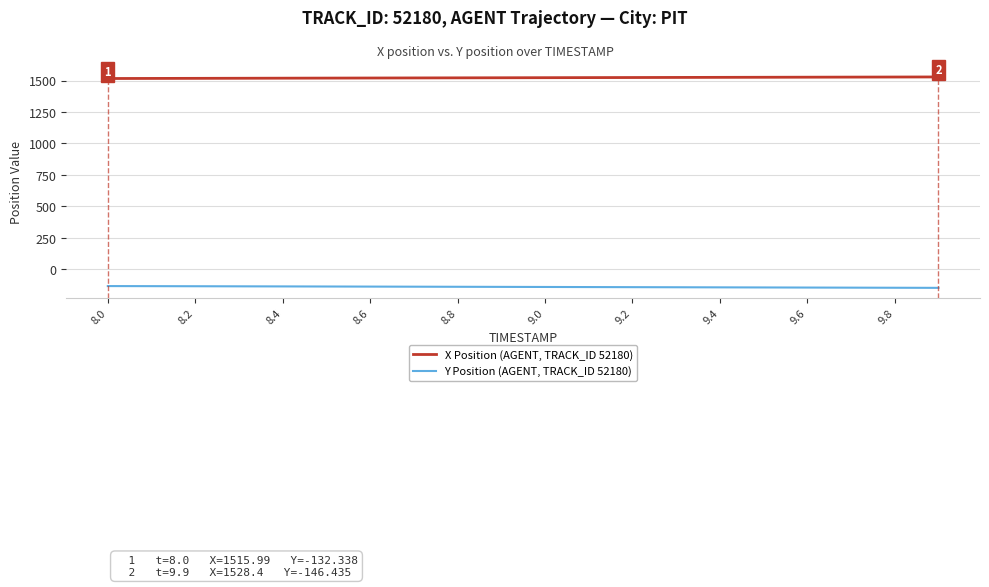

List the series in order of their peak value, lowest first.

Y Position (AGENT, TRACK_ID 52180), X Position (AGENT, TRACK_ID 52180)